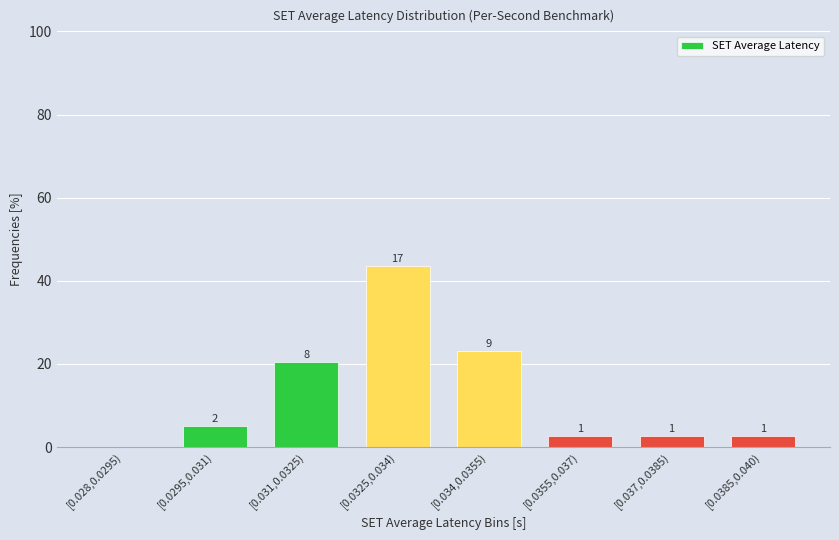

Are the bars horizontal?

No